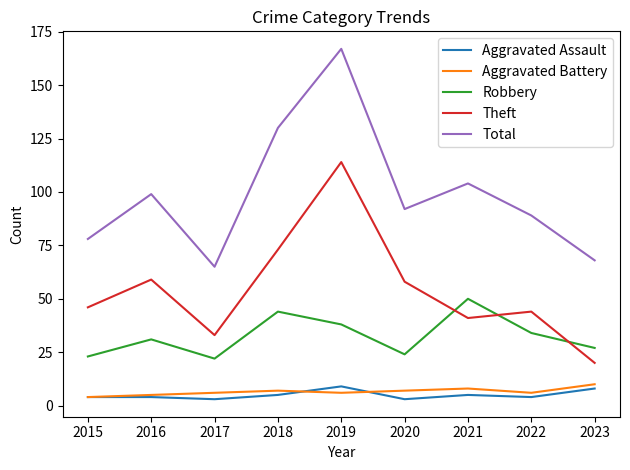

Reading left to right, list all the values displayed in this chart.

Aggravated Assault: 4	4	3	5	9	3	5	4	8
Aggravated Battery: 4	5	6	7	6	7	8	6	10
Robbery: 23	31	22	44	38	24	50	34	27
Theft: 46	59	33	73	114	58	41	44	20
Total: 78	99	65	130	167	92	104	89	68